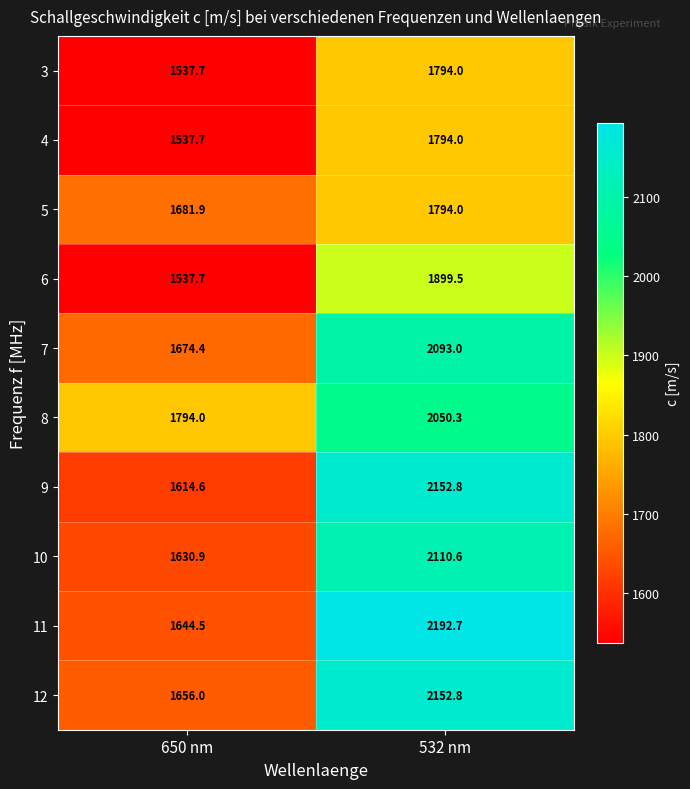

Where does the 11 series first go above 2192?

532 nm